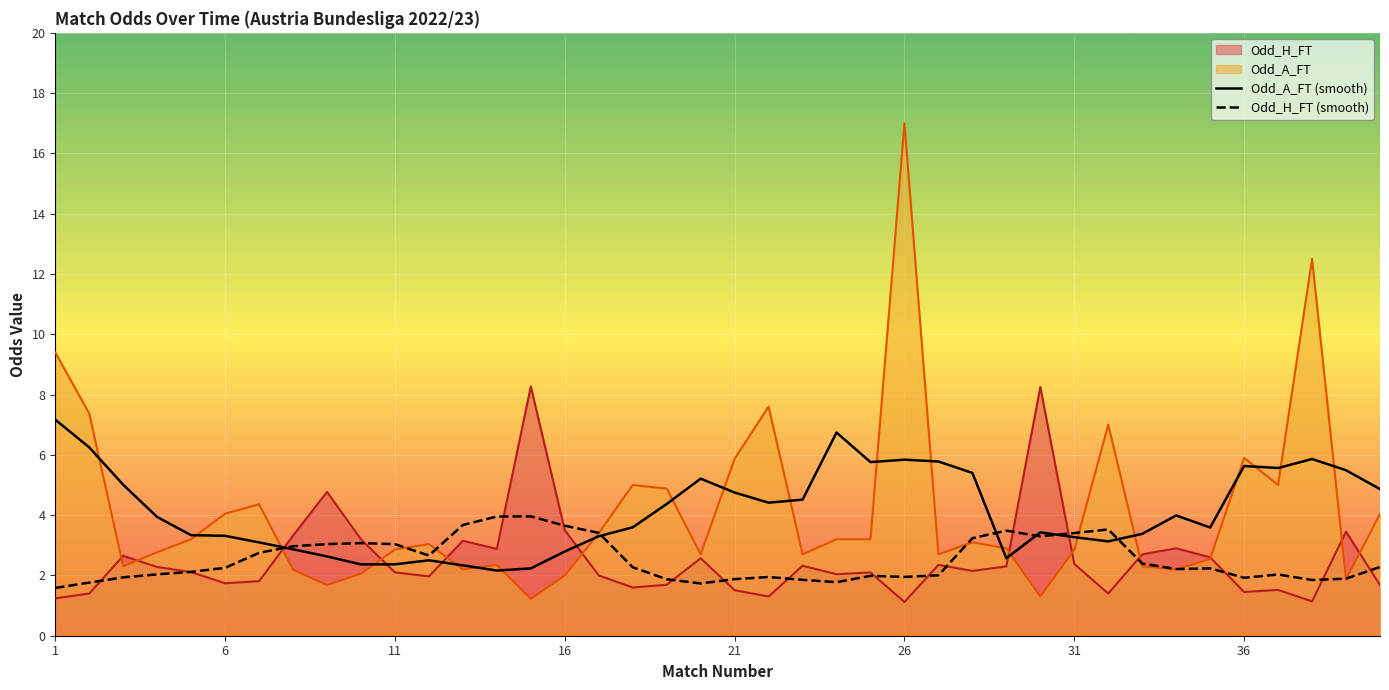

Which category has the highest value across all series?

26